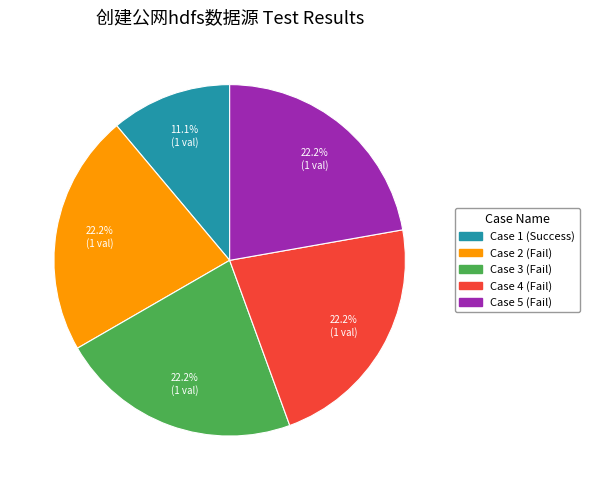

Is there a majority slice in this chart?

No